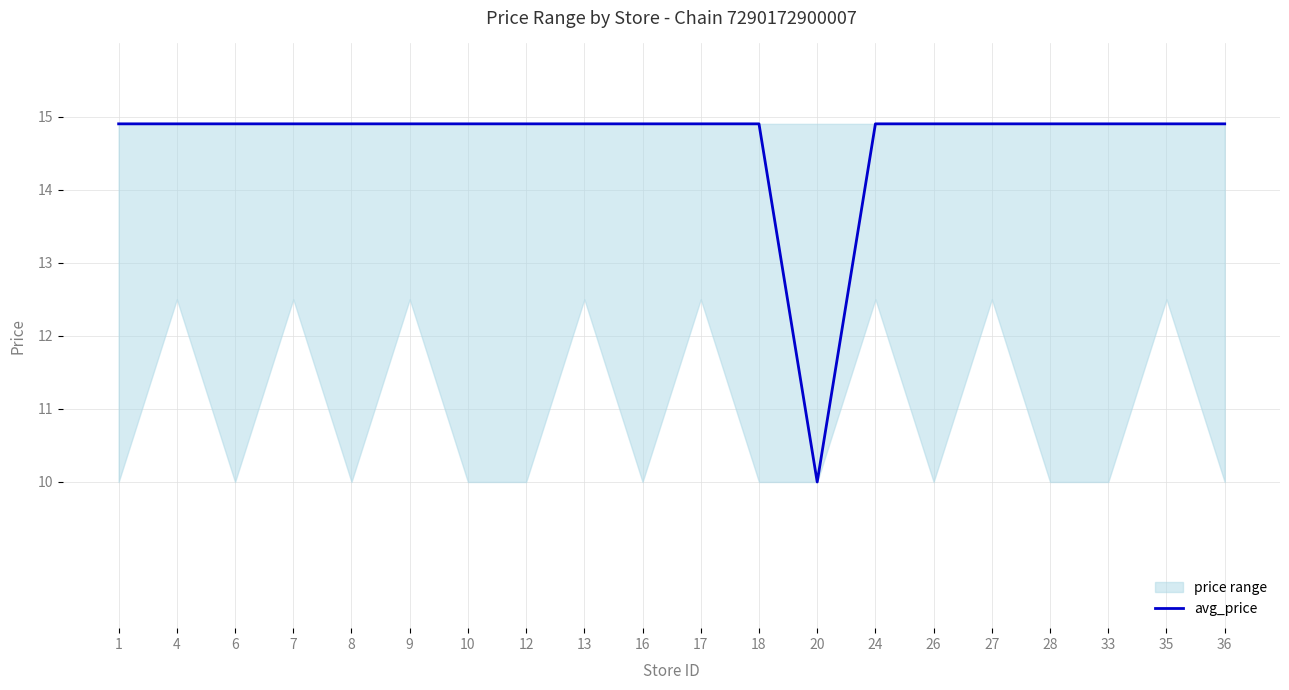

At which label is the value closest to 12?

20